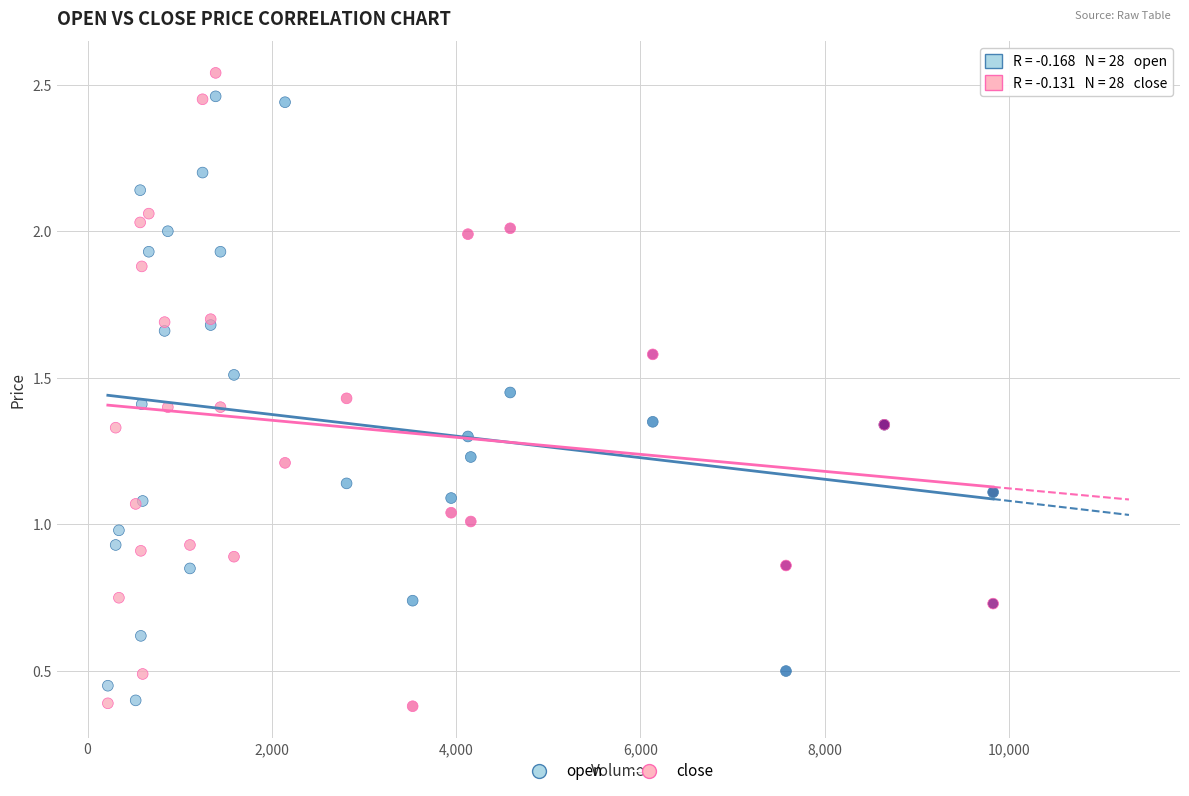

Which series reaches the maximum Y coordinate?

close